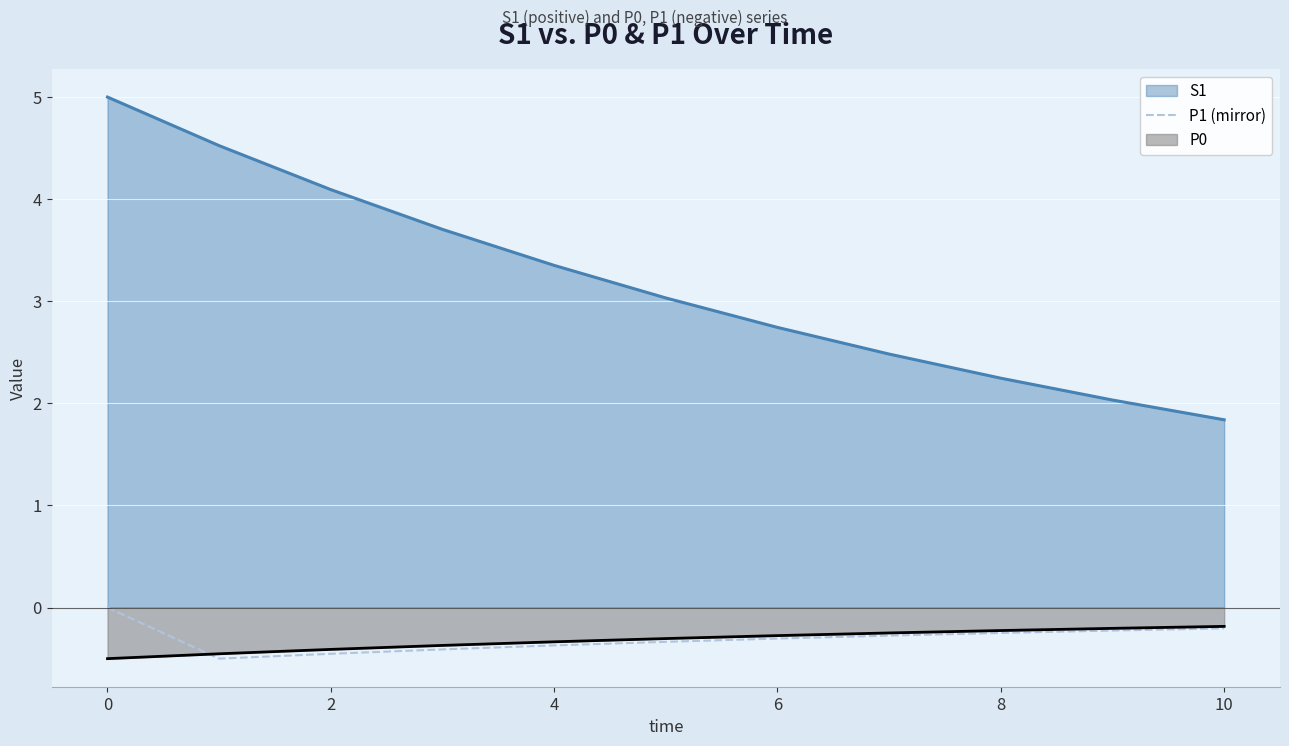

What is the lowest value of the P0 series?

-0.5